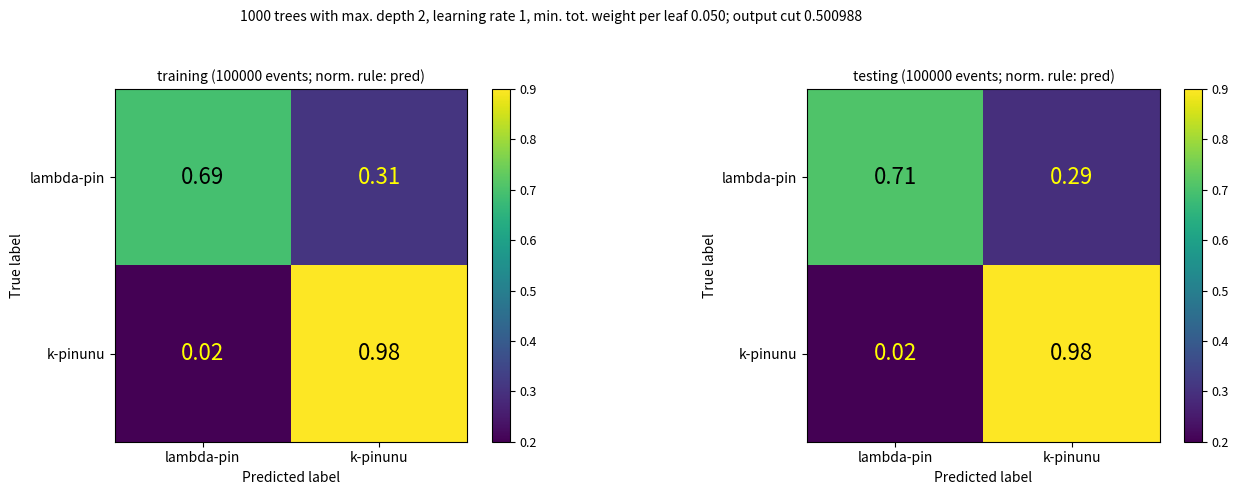

What is the average value of the k-pinunu series?

0.5